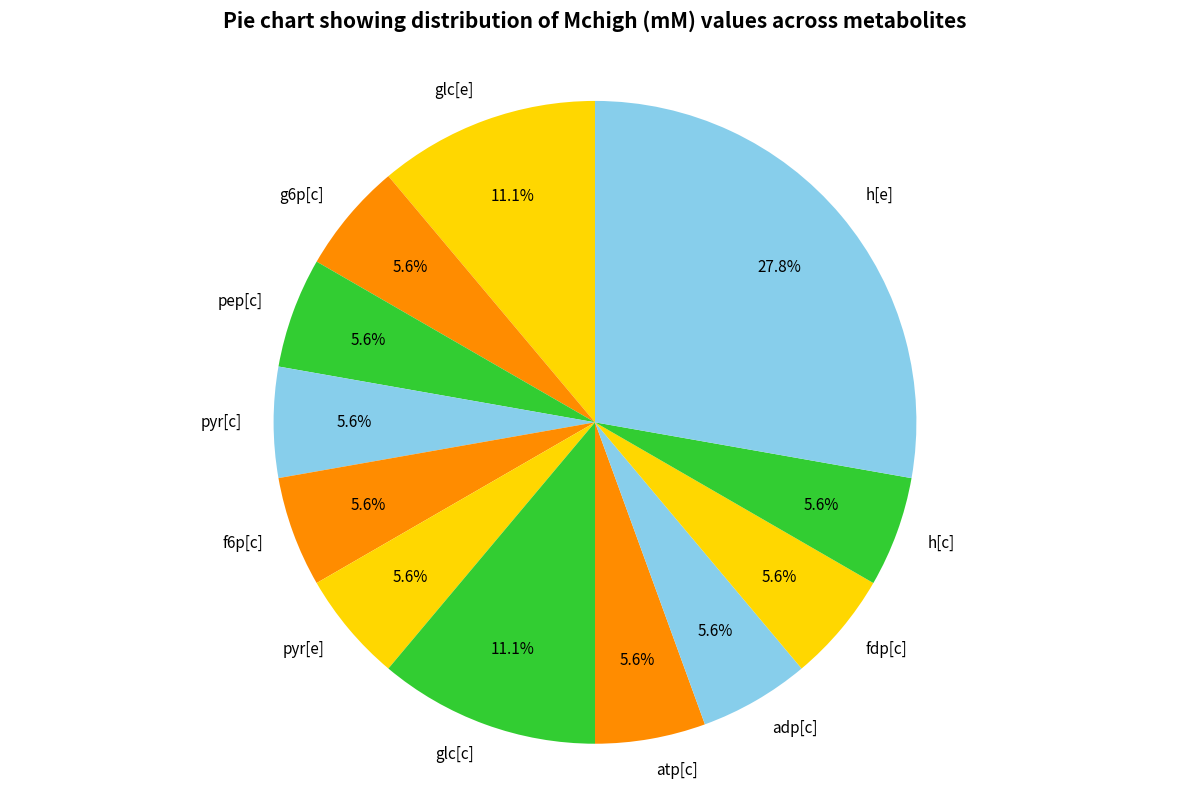

How many segments does this pie chart have?

12